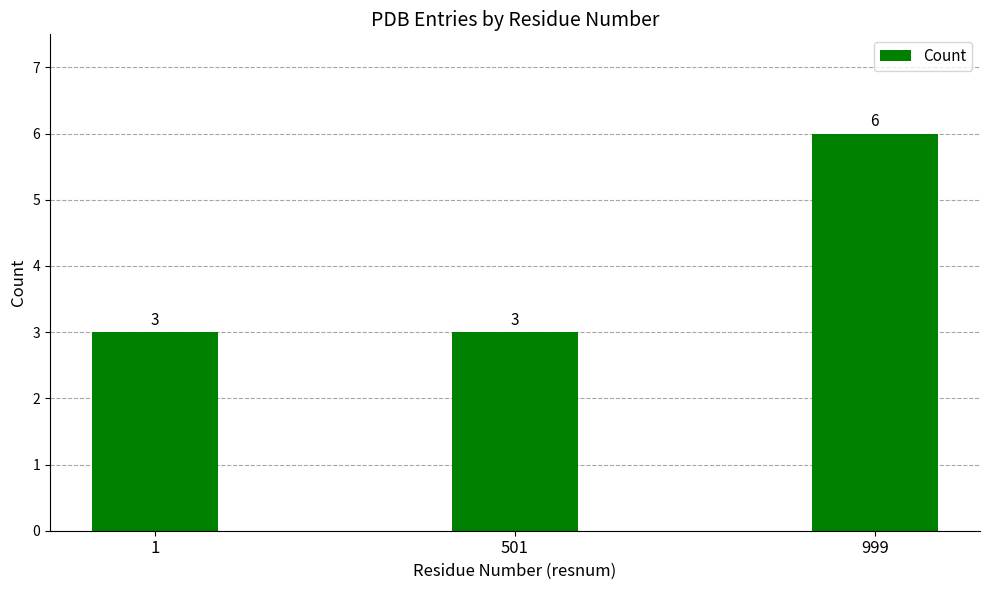

How many data points are above 3?

1